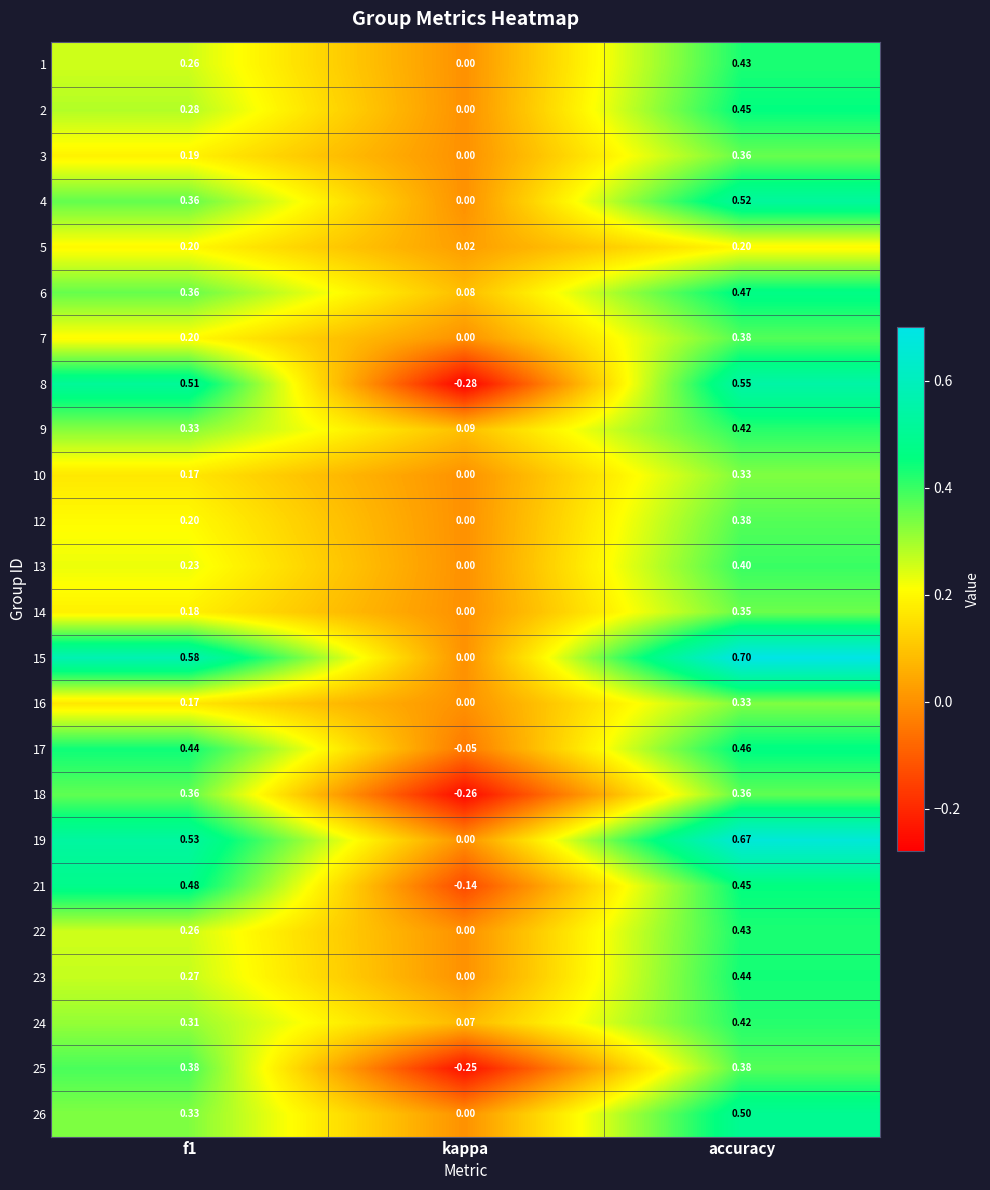

At which category is the sum across all series the highest?

accuracy